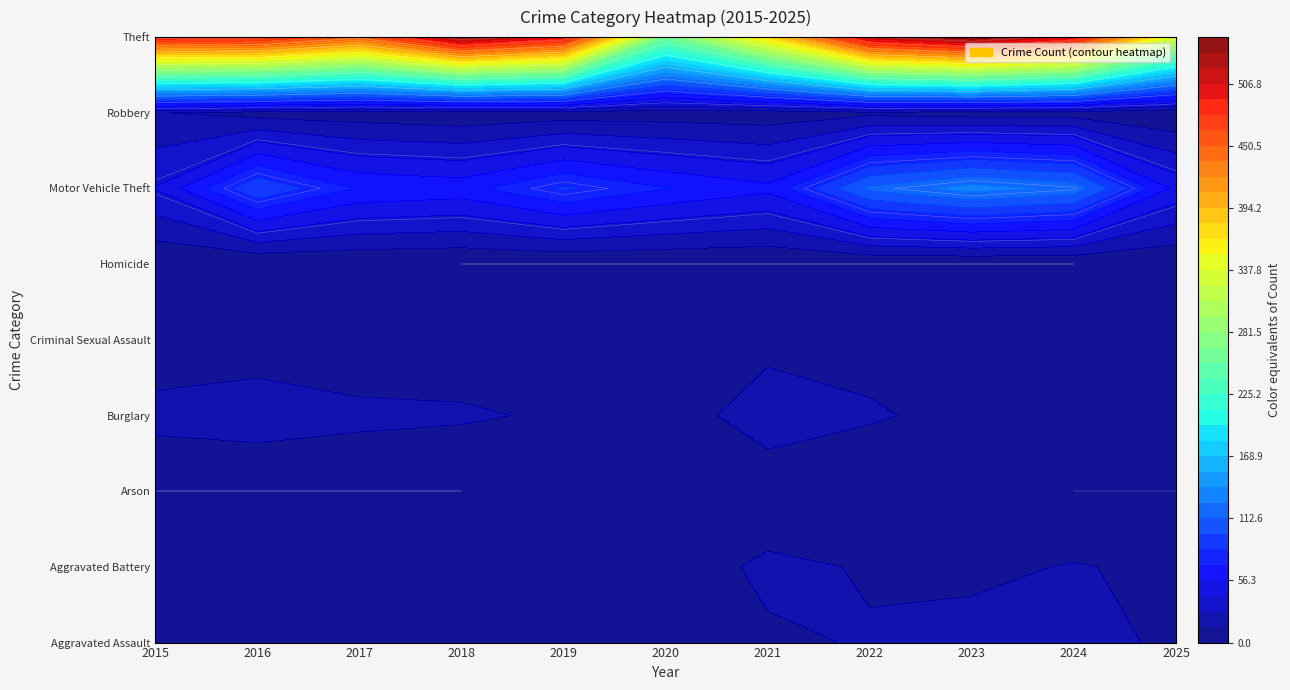

Which series changed the most between 2018 and 2025?

Theft